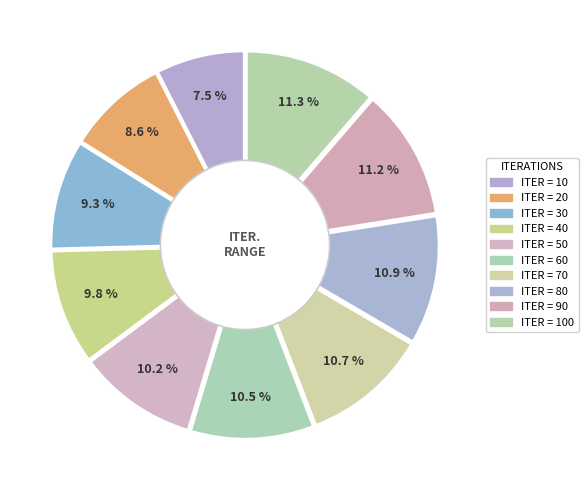

The 70 slice represents 23% of the pie. True or false?

False